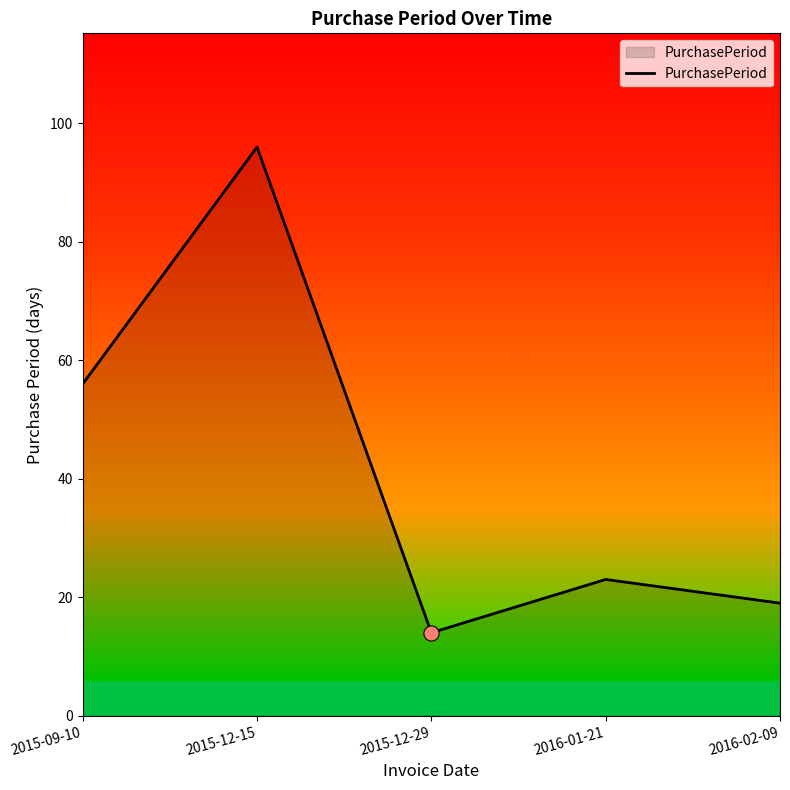

What is the change in value from 2015-09-10 to 2016-01-21?

-33